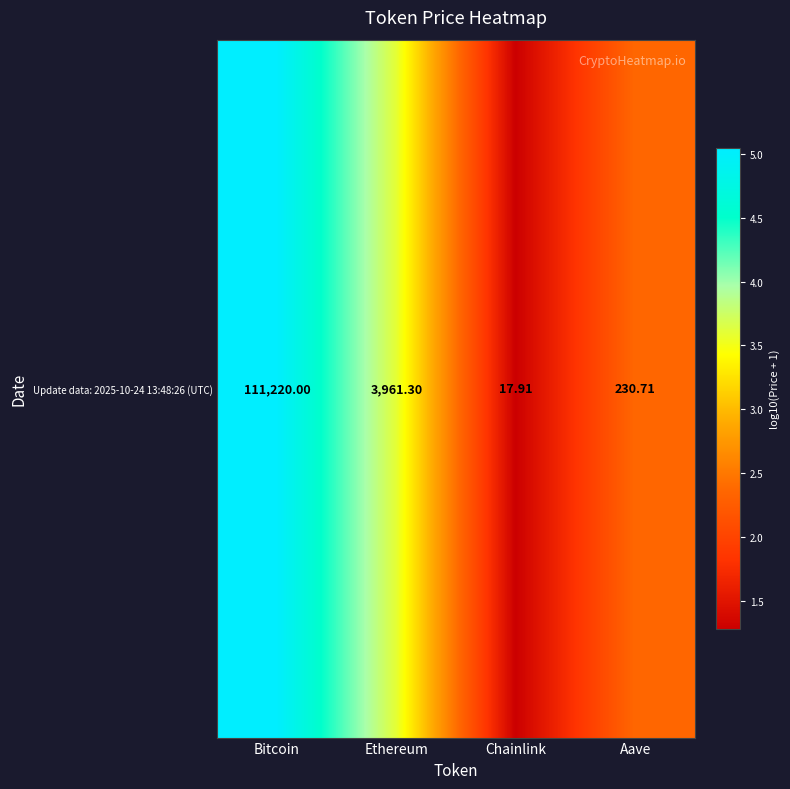

Which category has the highest value across all series?

Bitcoin